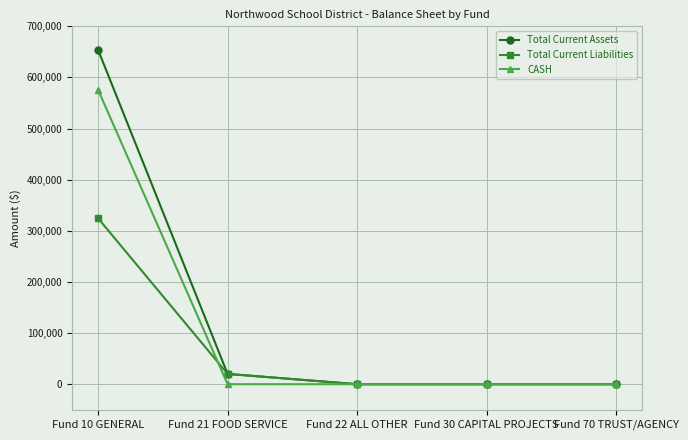

Where is Total Current Liabilities nearest to the value 162309?

Fund 21 FOOD SERVICE